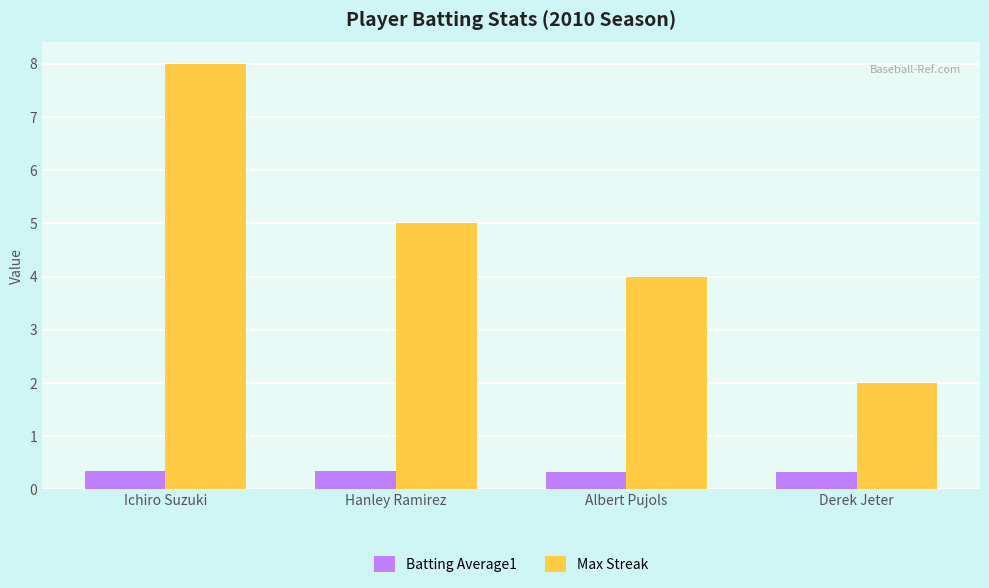

Read the Max Streak value at Ichiro Suzuki.

8.0